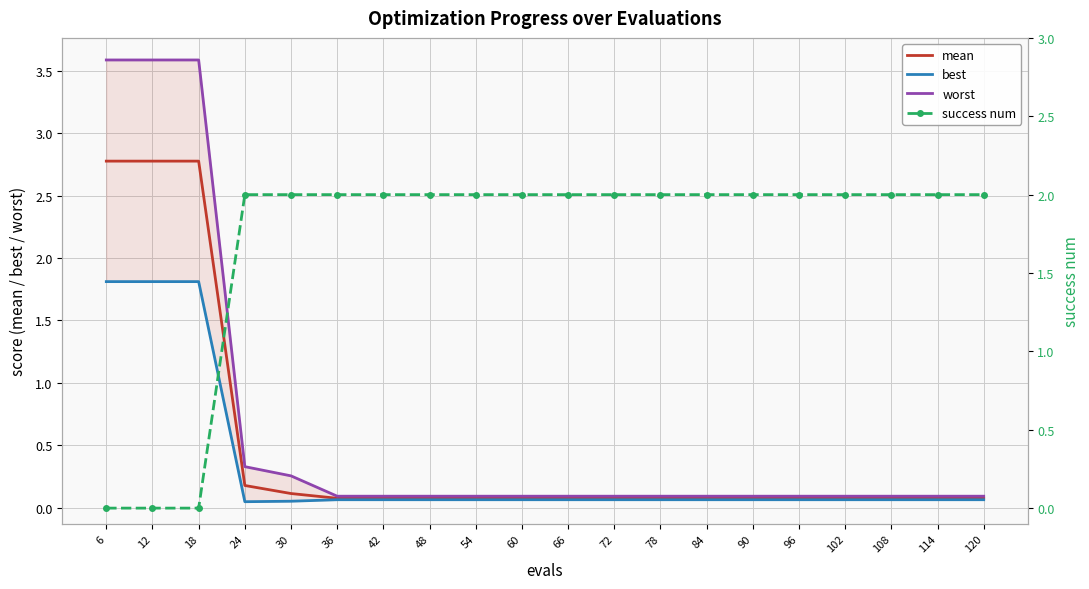

True or false: best and mean intersect in this chart.

False